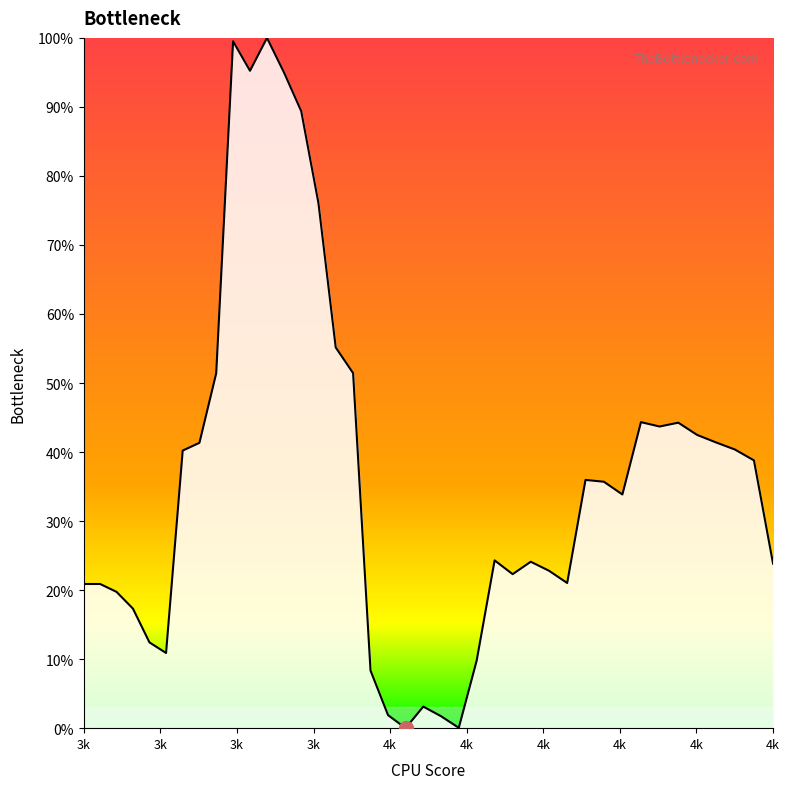

What is the label of the 9th point from the left?

4k